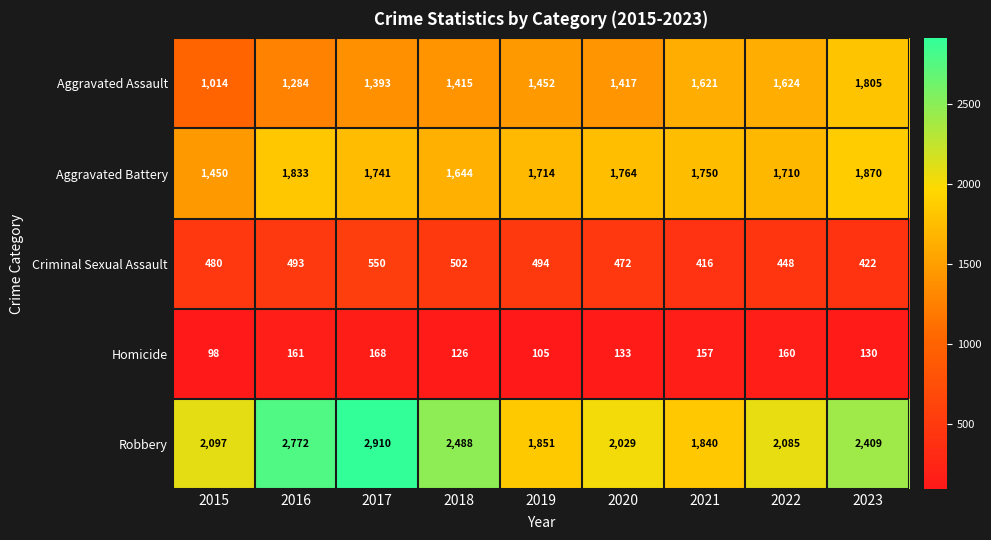

Count the number of data series in this chart.

5